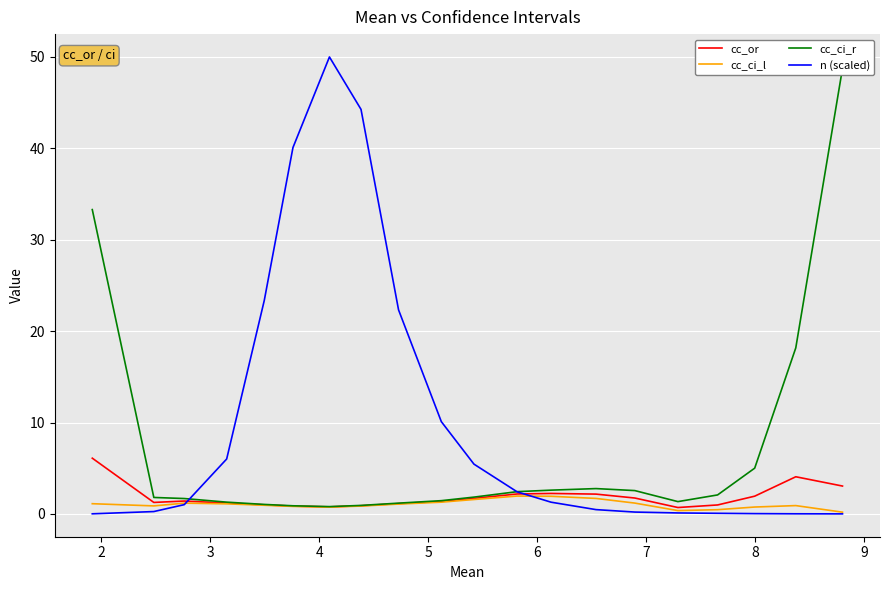

What is the value of the cc_ci_r point at the 1st from the left?

33.3